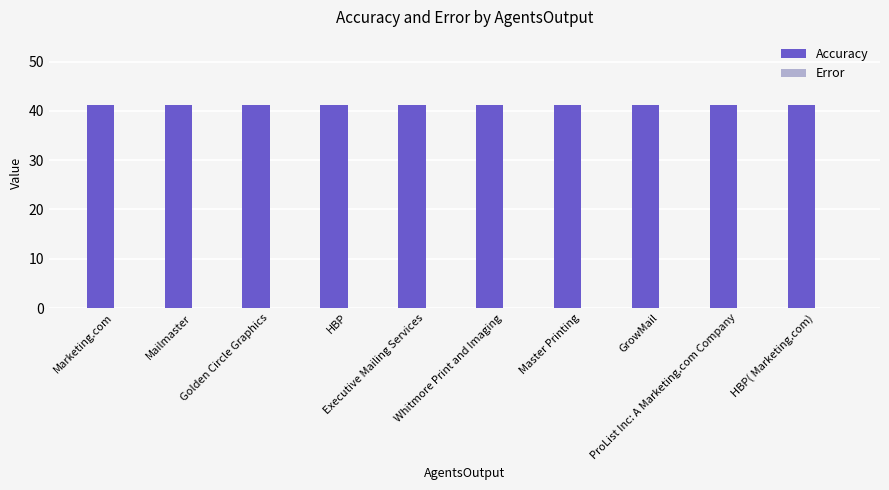

List the labels in order of Error value, smallest first.

Marketing.com, Mailmaster, Golden Circle Graphics, HBP, Executive Mailing Services, Whitmore Print and Imaging, Master Printing, GrowMail, ProList Inc: A Marketing.com Company, HBP( Marketing.com)